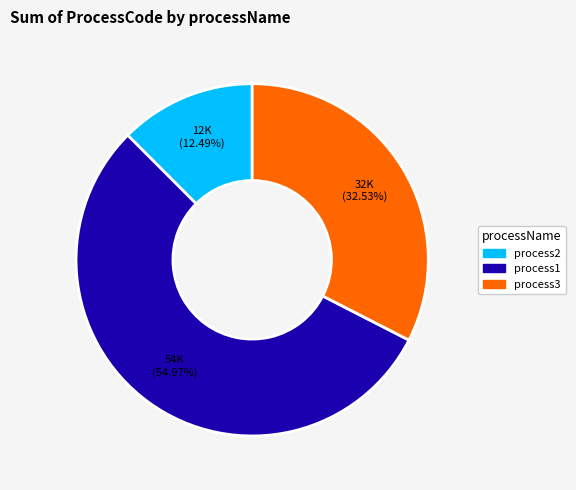

True or false: process1 accounts for 45% of the total.

False